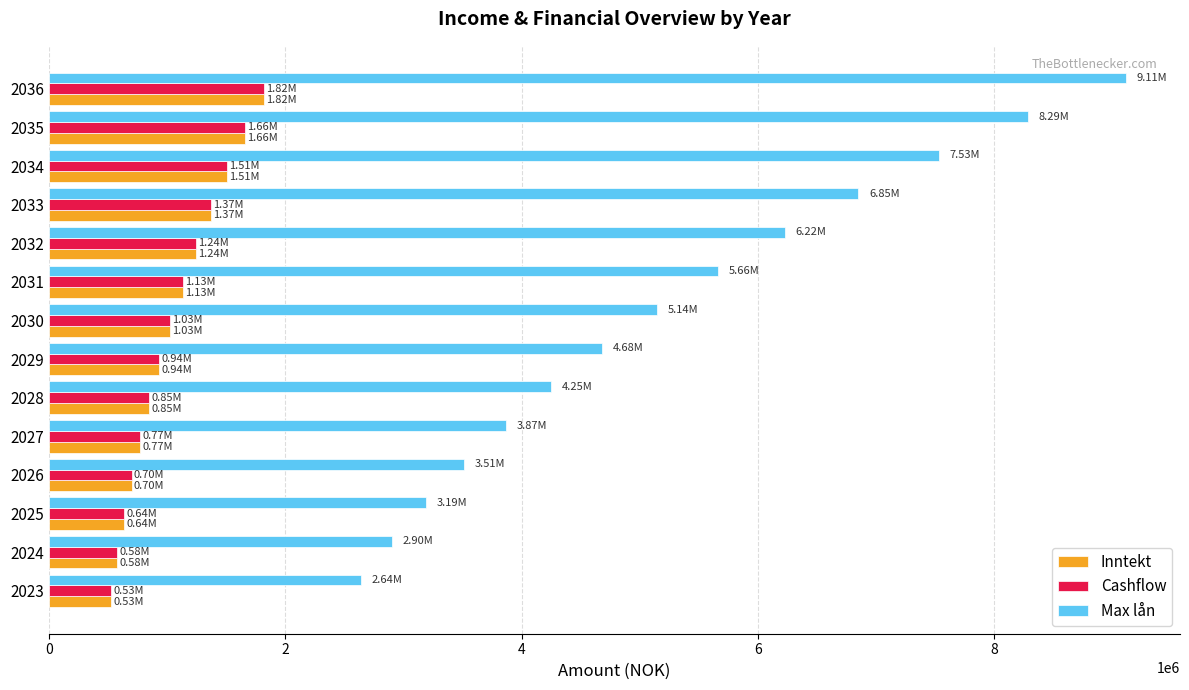

What is the difference between the highest and lowest values at 2035?

6628371.2